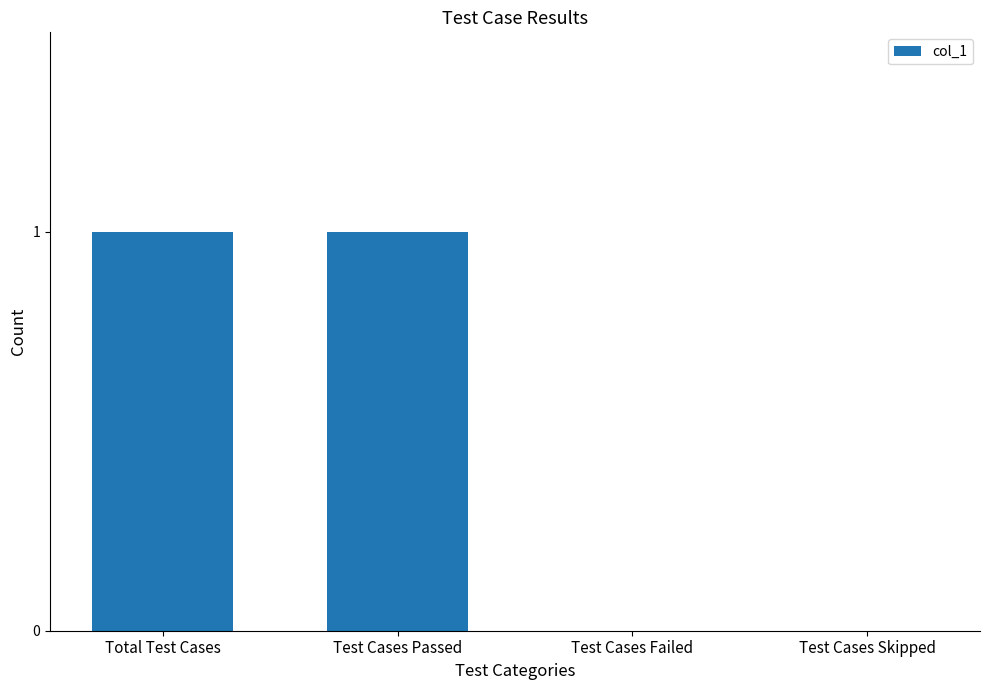

The chart shows a value of 1 at Test Cases Failed. True or false?

False